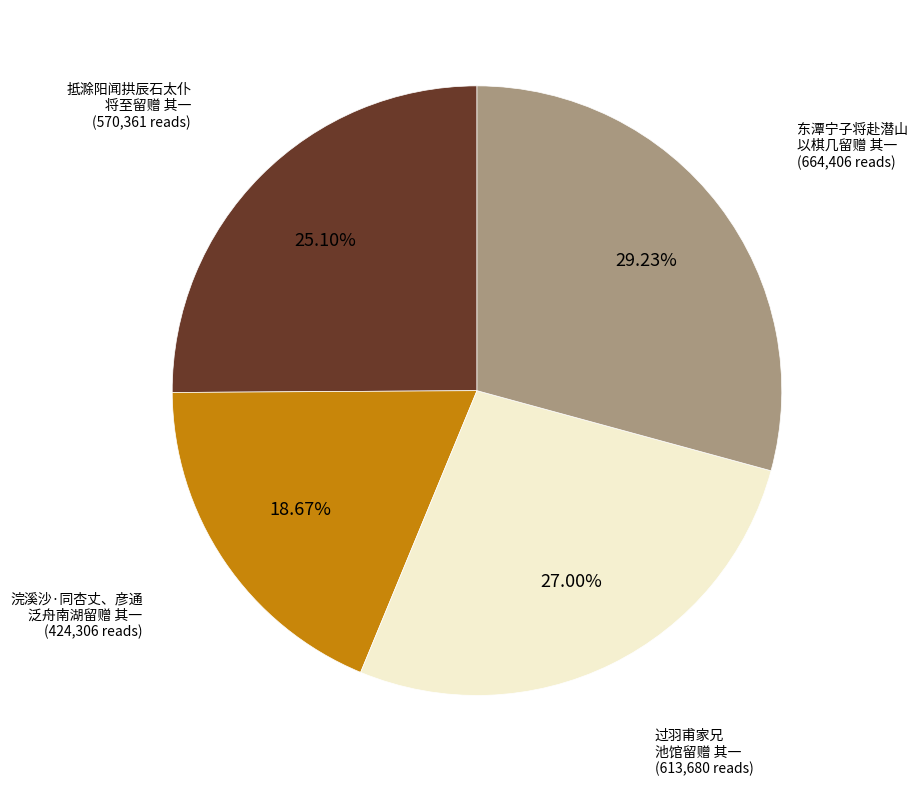

Is there any slice that represents more than half of the pie?

No